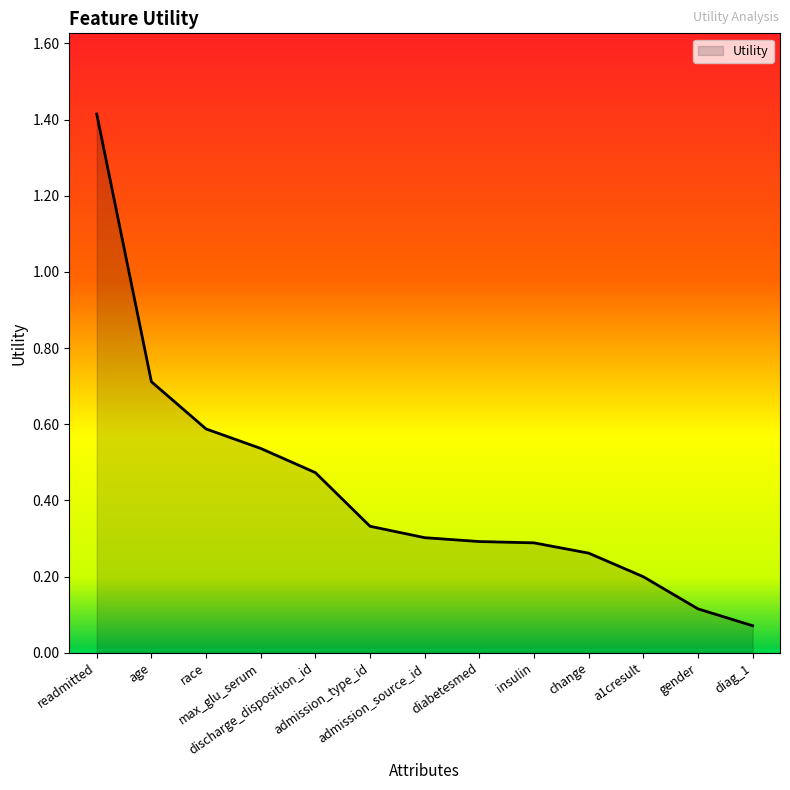

At which category does the chart reach its minimum across all series?

diag_1